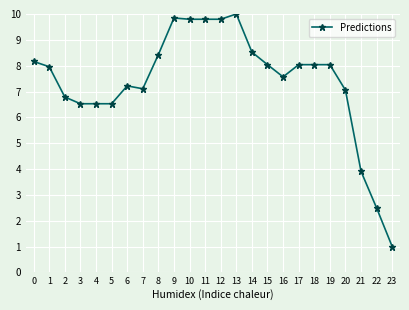

Between 5 and 14, which is larger?

14